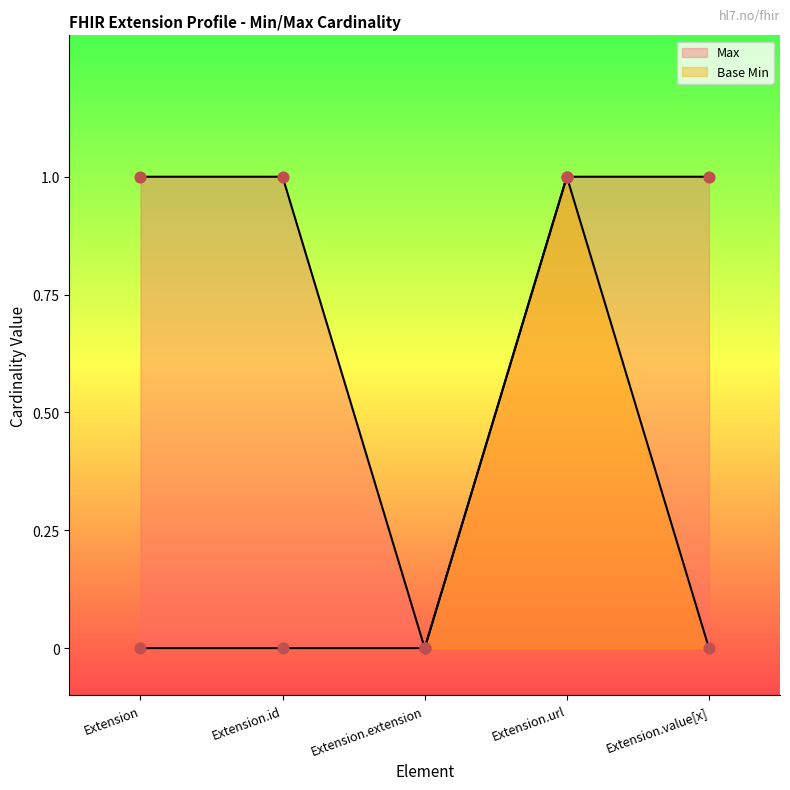

Which series has the largest Y range (max minus min)?

Max